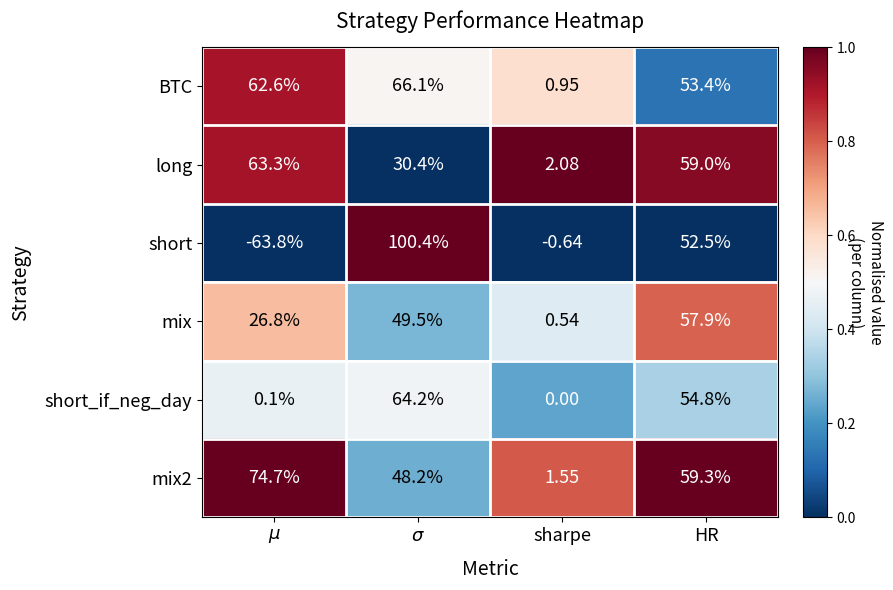

What is the maximum value shown in the chart?

100.4